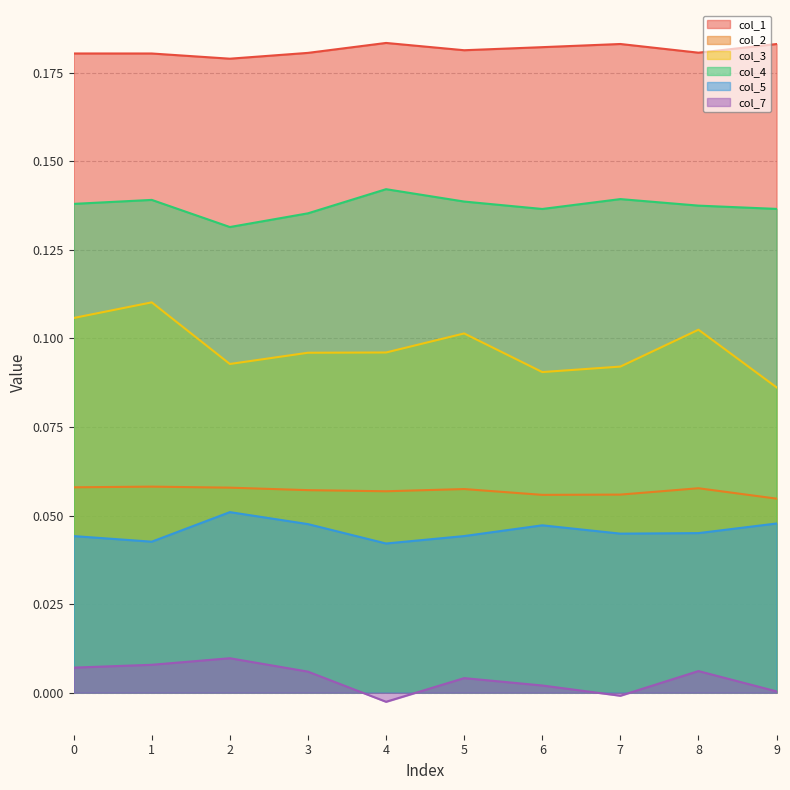

Which series has the widest spread of values?

col_3